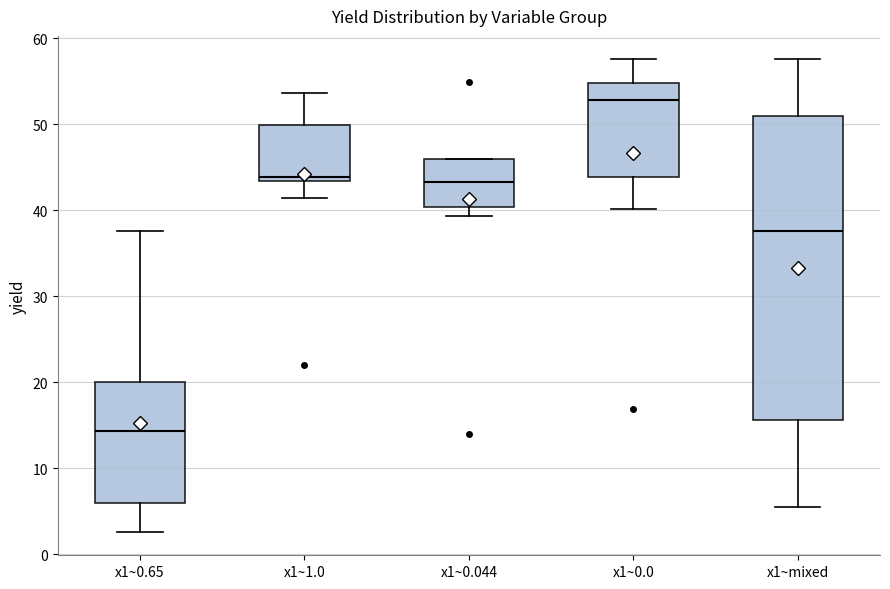

Where is the lower edge of the box for x1~0.044 on the y-axis? The values are not printed on the chart, so give them approximately, as read against the axis.

40